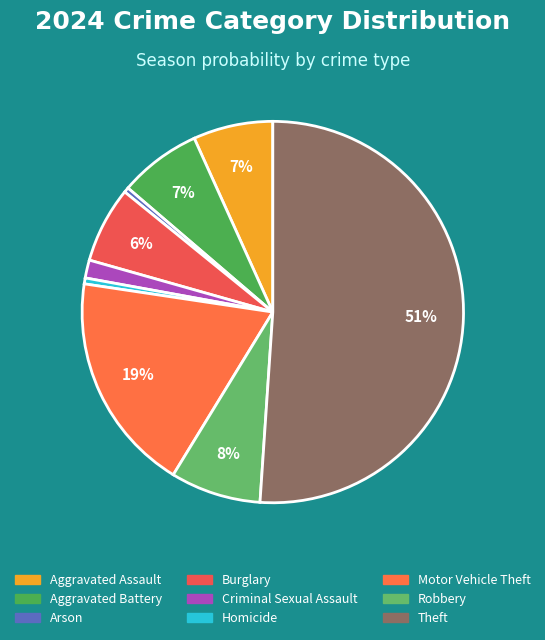

How many segments does this pie chart have?

9